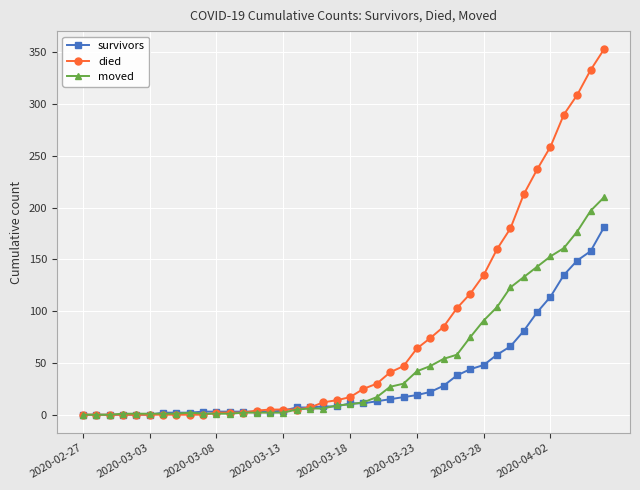

Is this an area chart (filled region under the line)?

No